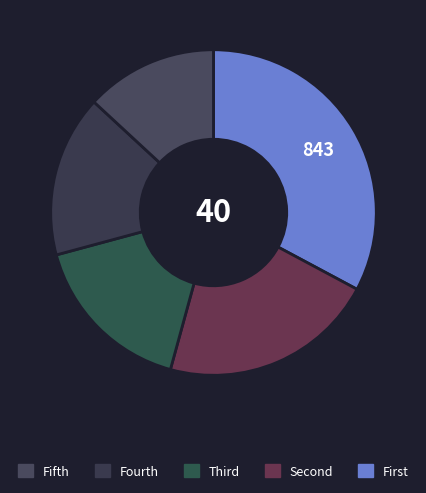

How many slices are in this pie chart?

5